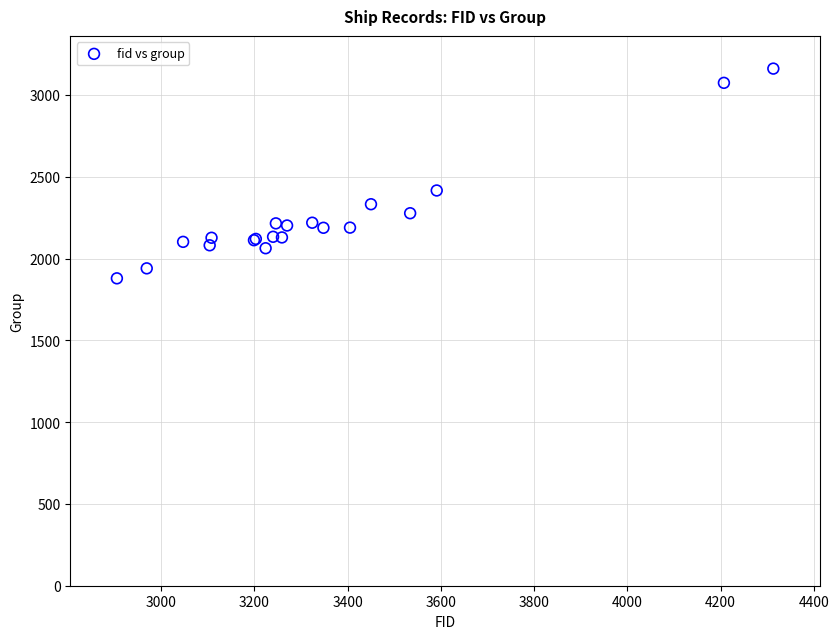

What Y value in the scatter plot is closest to 2520?

2416